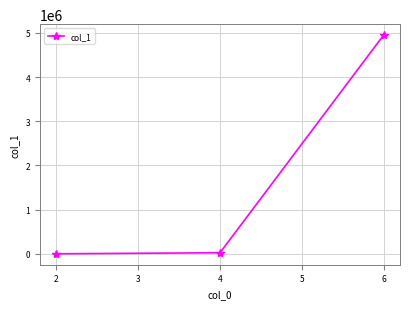

The value at 6 is 4948975. True or false?

True